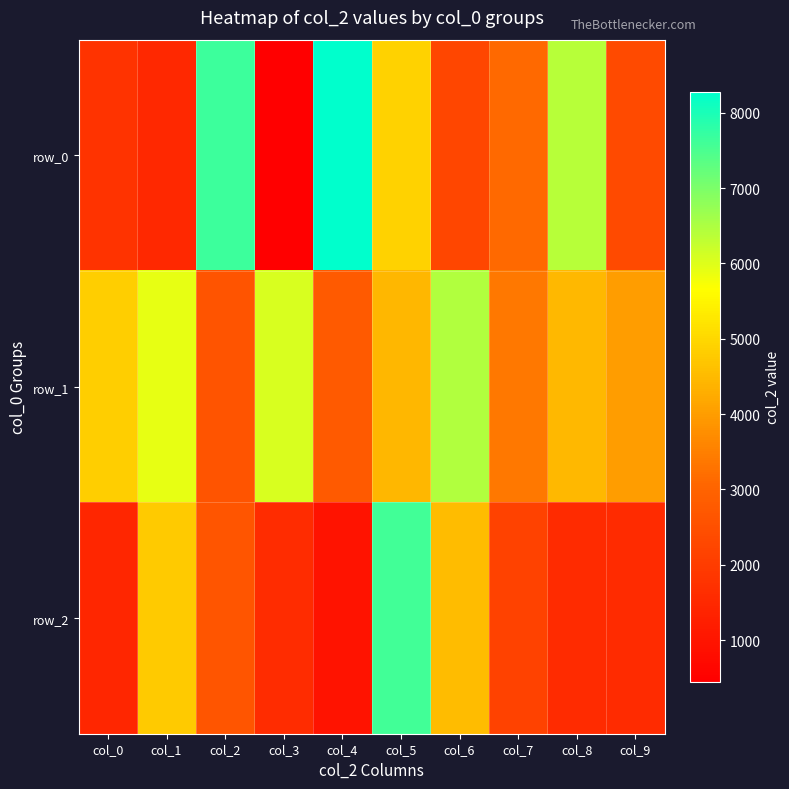

At which category does the chart reach its peak across all series?

col_4